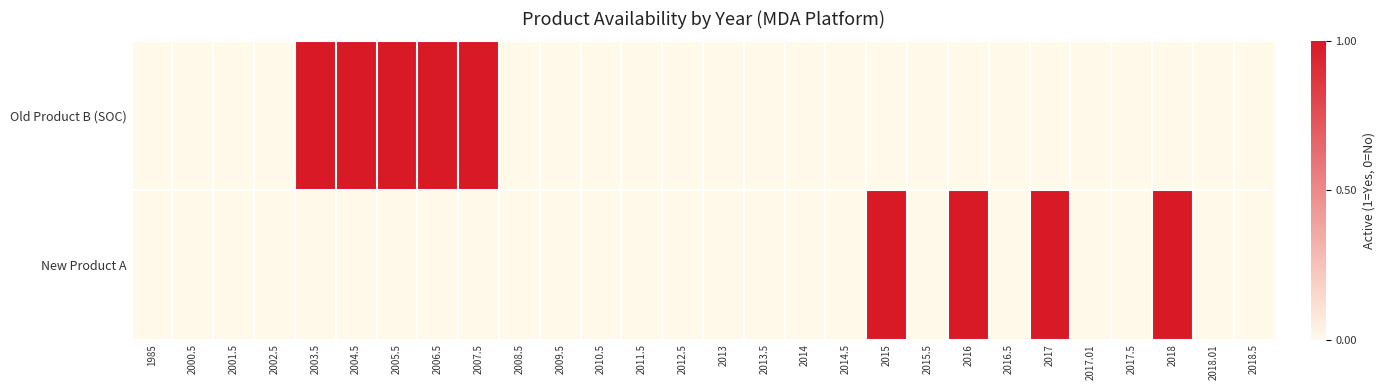

Reading left to right, list all the values displayed in this chart.

Old Product B (SOC): 1985=0	2000.5=0	2001.5=0	2002.5=0	2003.5=1	2004.5=1	2005.5=1	2006.5=1	2007.5=1	2008.5=0	2009.5=0	2010.5=0	2011.5=0	2012.5=0	2013=0	2013.5=0	2014=0	2014.5=0	2015=0	2015.5=0	2016=0	2016.5=0	2017=0	2017.01=0	2017.5=0	2018=0	2018.01=0	2018.5=0
New Product A: 1985=0	2000.5=0	2001.5=0	2002.5=0	2003.5=0	2004.5=0	2005.5=0	2006.5=0	2007.5=0	2008.5=0	2009.5=0	2010.5=0	2011.5=0	2012.5=0	2013=0	2013.5=0	2014=0	2014.5=0	2015=1	2015.5=0	2016=1	2016.5=0	2017=1	2017.01=0	2017.5=0	2018=1	2018.01=0	2018.5=0